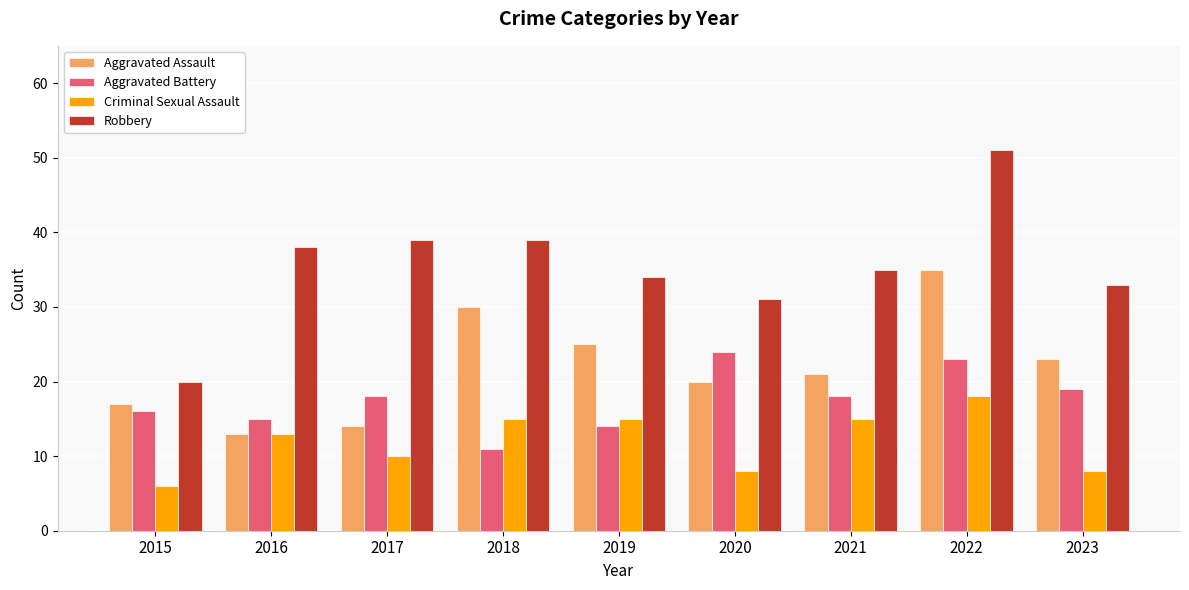

Reading left to right, what are all the values shown in this chart?

Aggravated Assault: 2015=17	2016=13	2017=14	2018=30	2019=25	2020=20	2021=21	2022=35	2023=23
Aggravated Battery: 2015=16	2016=15	2017=18	2018=11	2019=14	2020=24	2021=18	2022=23	2023=19
Criminal Sexual Assault: 2015=6	2016=13	2017=10	2018=15	2019=15	2020=8	2021=15	2022=18	2023=8
Robbery: 2015=20	2016=38	2017=39	2018=39	2019=34	2020=31	2021=35	2022=51	2023=33